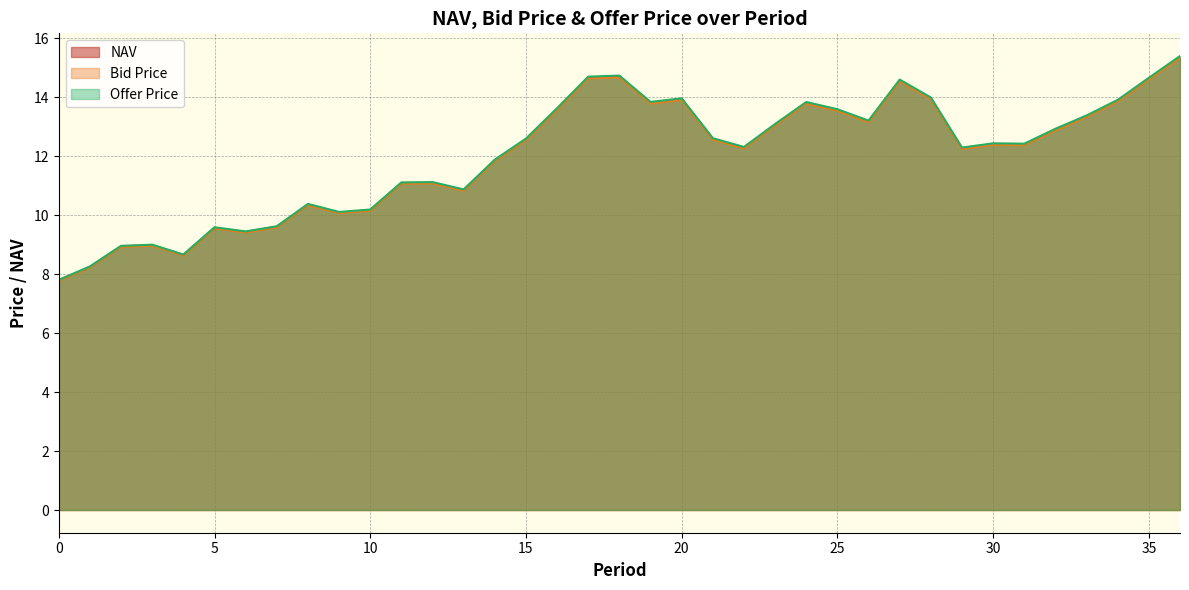

Reading left to right, extract all data points from this chart.

NAV: 7.8	8.2	8.9	9.0	8.6	9.6	9.4	9.6	10.4	10.1	10.2	11.1	11.1	10.9	11.9	12.6	13.6	14.7	14.7	13.8	13.9	12.6	12.3	13.1	13.8	13.6	13.2	14.6	14.0	12.3	12.4	12.4	12.9	13.4	13.9	14.6	15.4
Bid Price: 7.8	8.2	8.9	9.0	8.6	9.5	9.4	9.6	10.3	10.1	10.1	11.1	11.1	10.8	11.8	12.5	13.6	14.6	14.7	13.8	13.9	12.6	12.3	13.0	13.8	13.5	13.2	14.5	13.9	12.2	12.4	12.4	12.9	13.3	13.9	14.6	15.3
Offer Price: 7.8	8.3	9.0	9.0	8.7	9.6	9.4	9.6	10.4	10.1	10.2	11.1	11.1	10.9	11.9	12.6	13.6	14.7	14.7	13.8	14.0	12.6	12.3	13.1	13.8	13.6	13.2	14.6	14.0	12.3	12.4	12.4	12.9	13.4	13.9	14.7	15.4